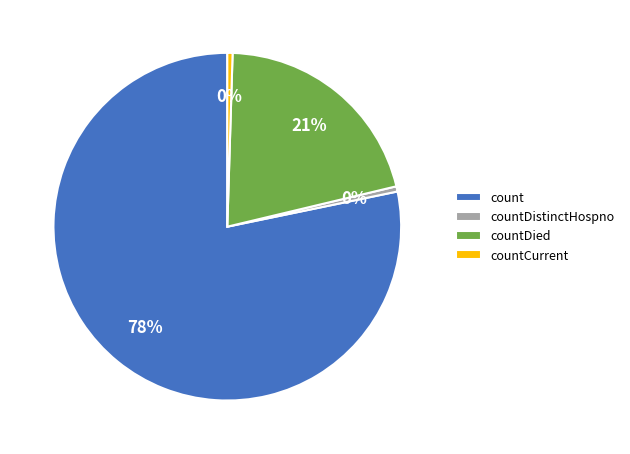

Count the number of slices in the pie.

4